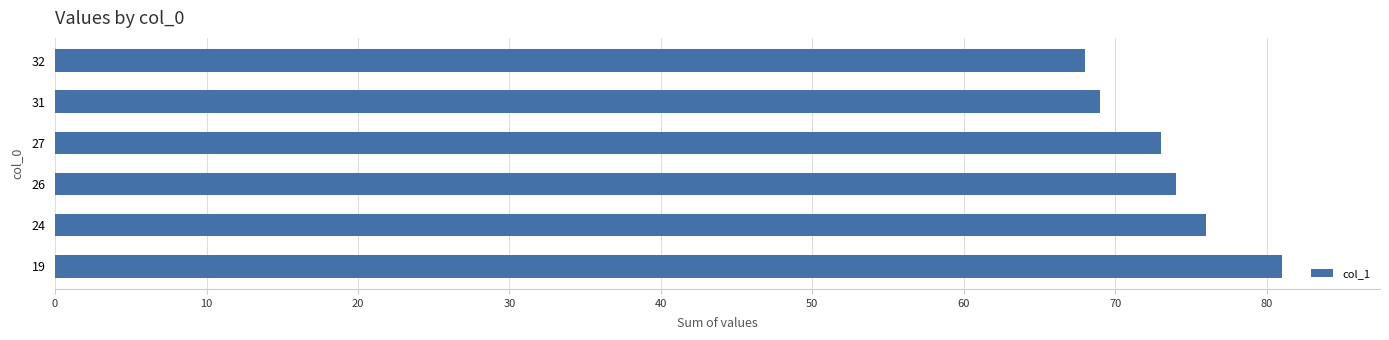

Approximately how many times larger is the value at 24 compared to 32?

1.1